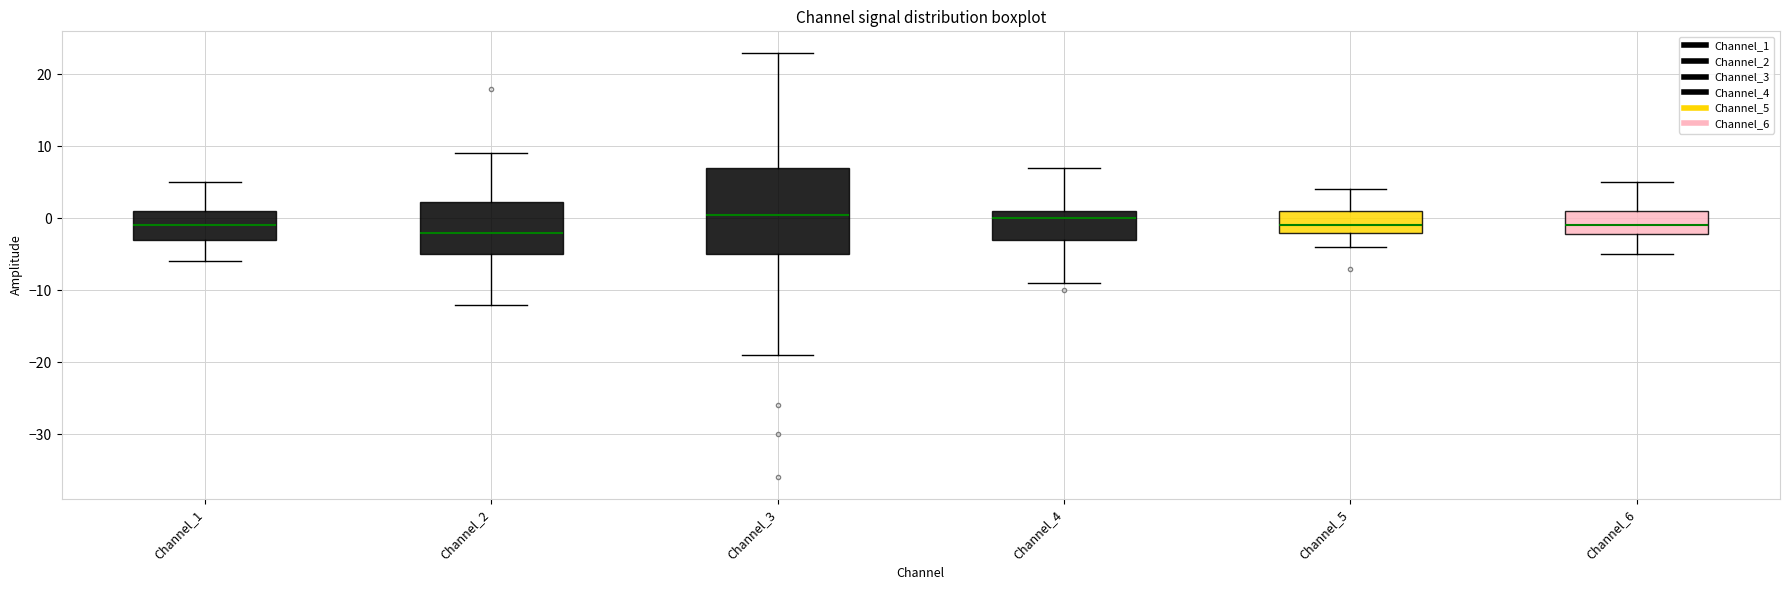

Which box's median line is the lowest?

Channel_2